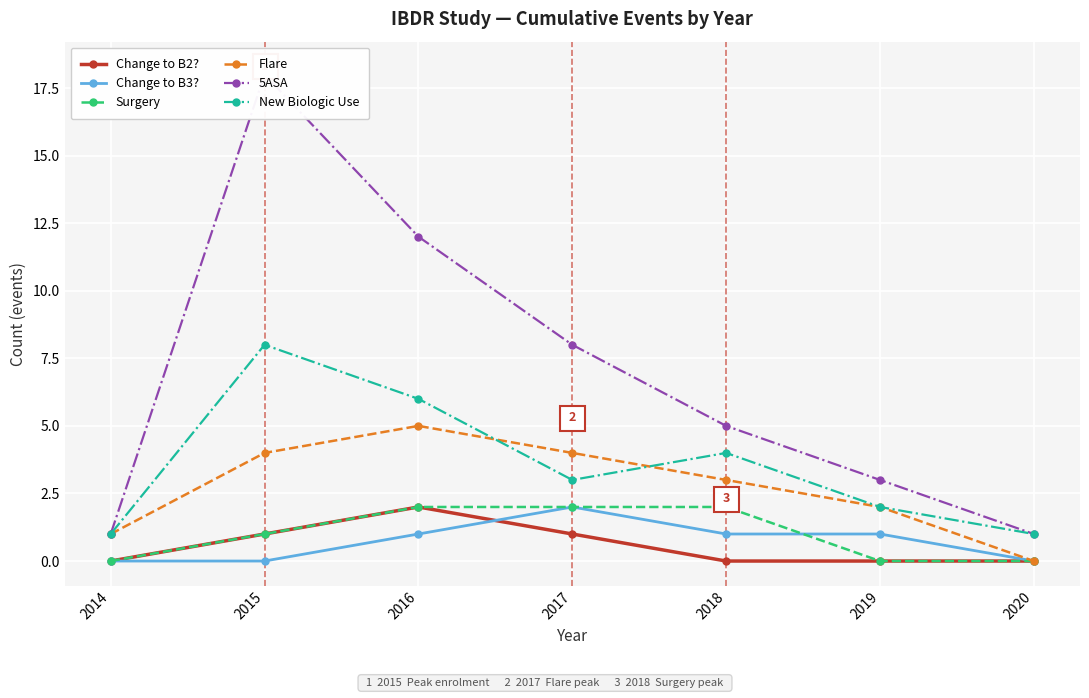

What are all the series names shown in the legend?

Change to B2?, Change to B3?, Surgery, Flare, 5ASA, New Biologic Use